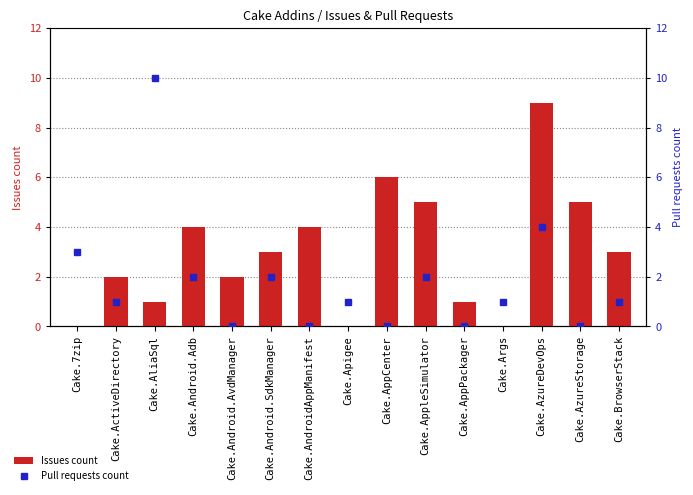

What is the label of the 3rd bar from the right?

Cake.AzureDevOps